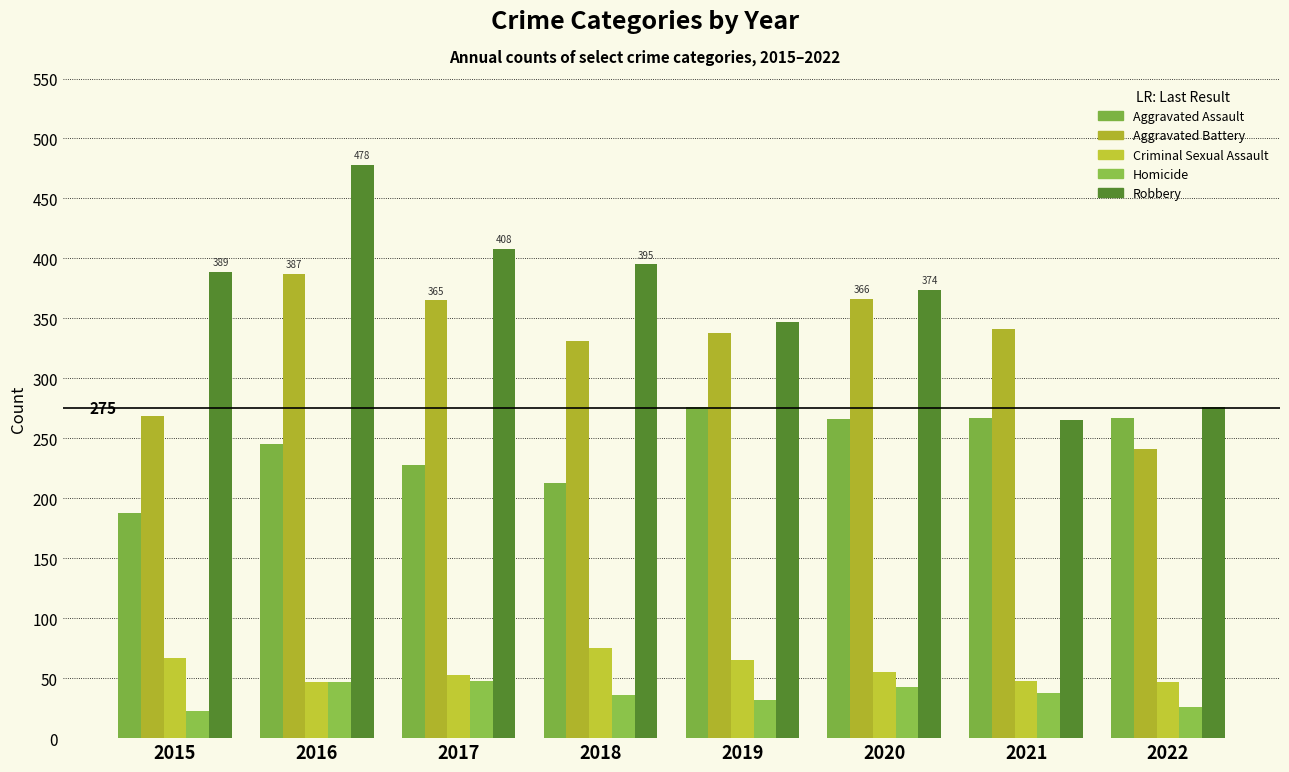

What is the total value across all series at 2020?

1104